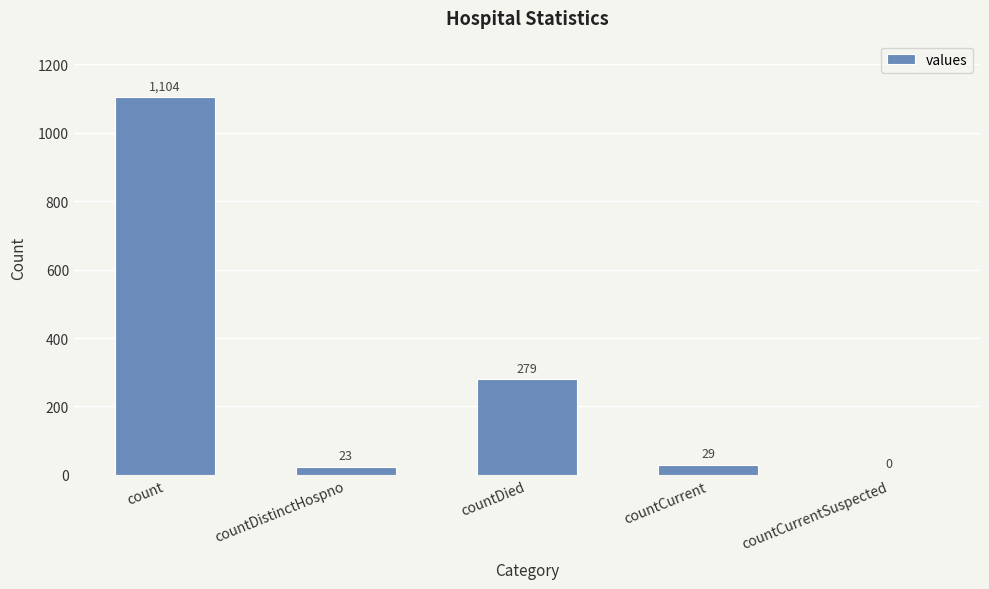

The chart shows a value of 23 at countDistinctHospno. True or false?

True